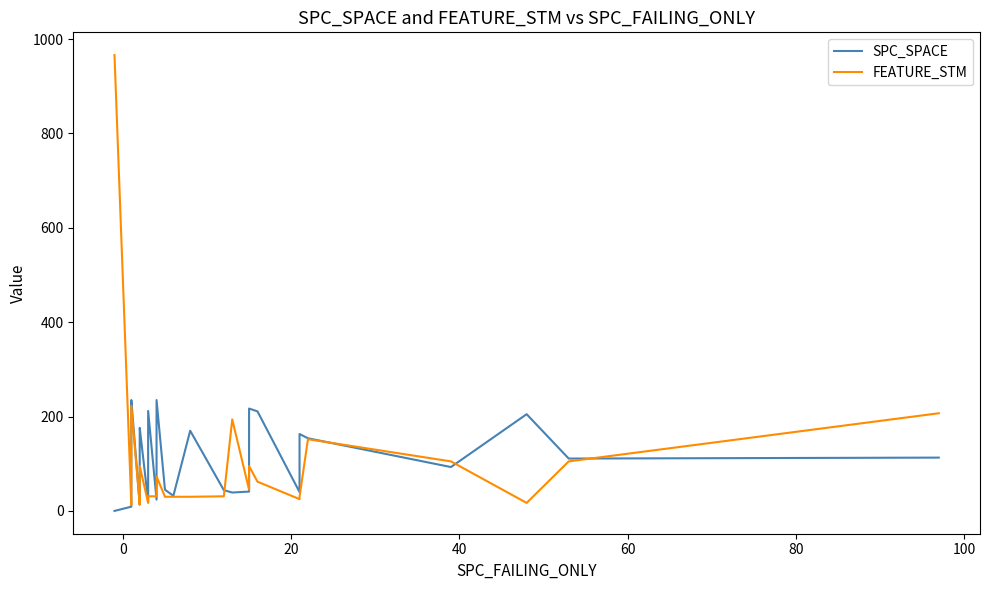

What are all the series names shown in the legend?

SPC_SPACE, FEATURE_STM